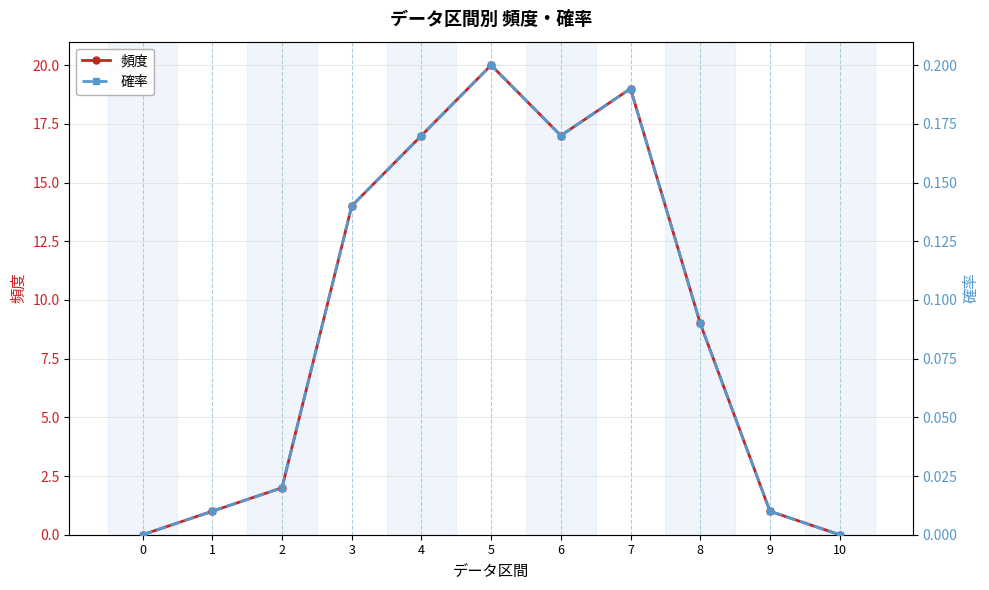

True or false: 確率 and 頻度 intersect in this chart.

False